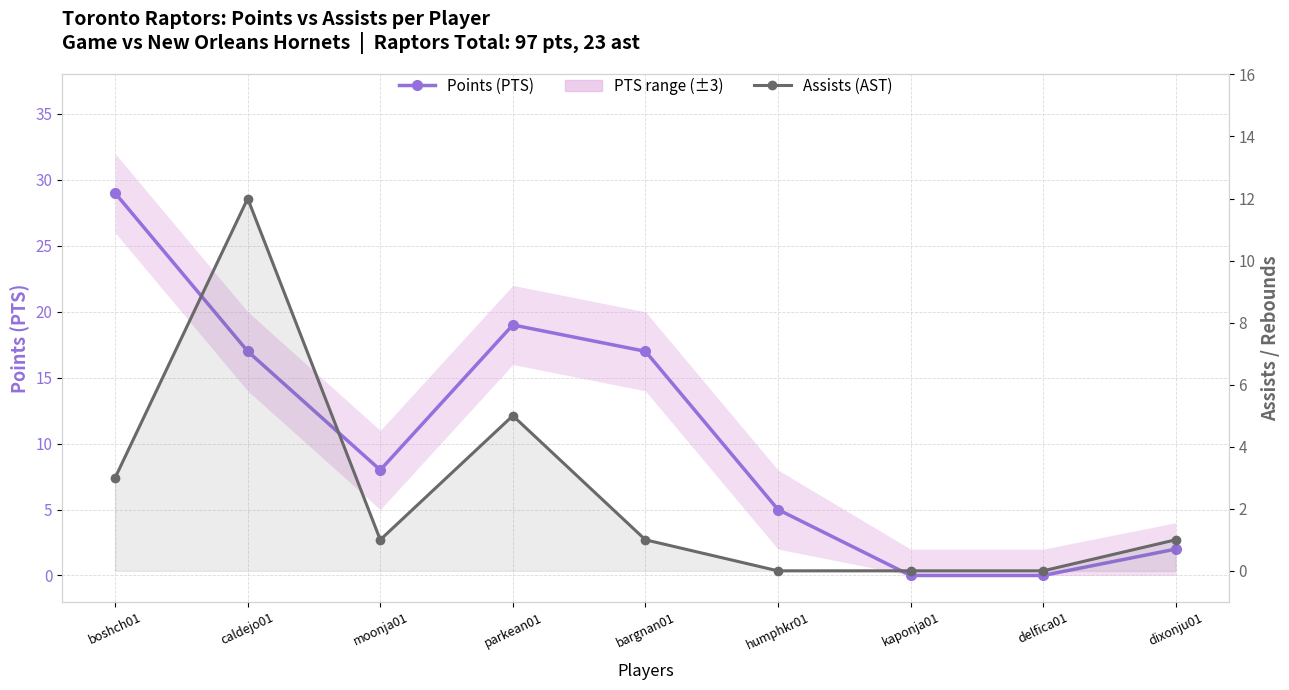

The value of Points (PTS) at moonja01 is 12. True or false?

False